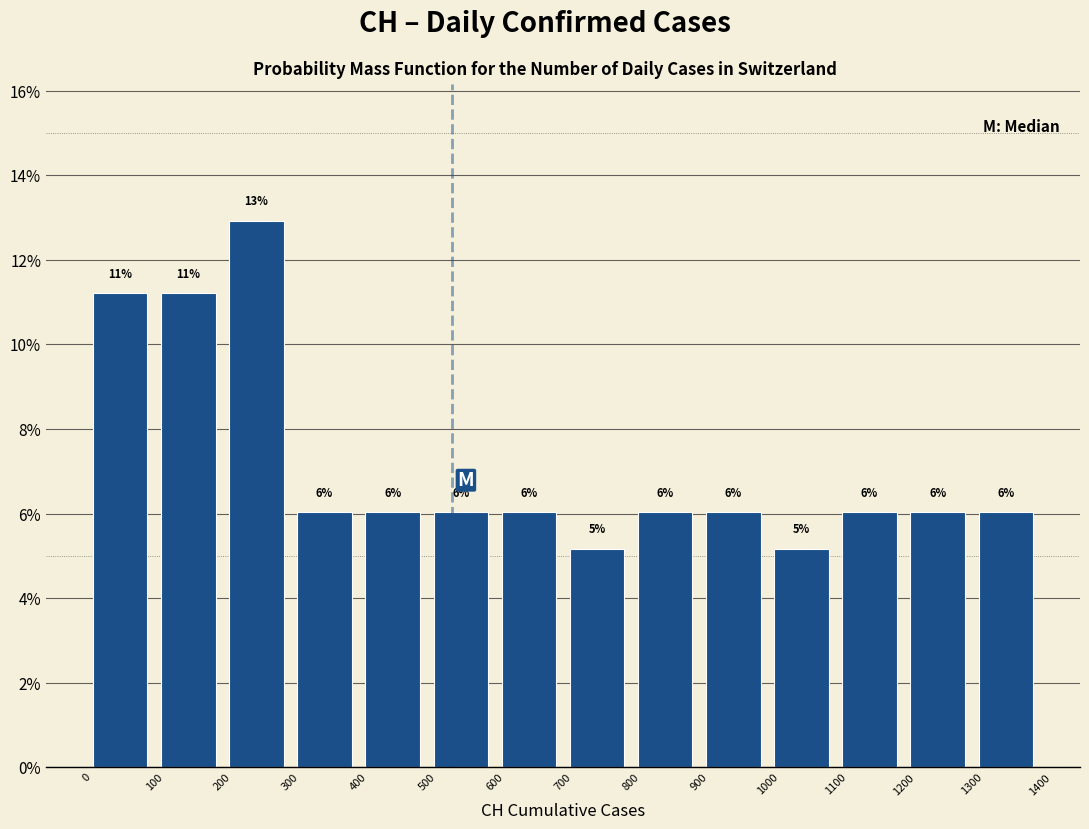

Over which range of the x-axis is the bar tallest?

200 to 300